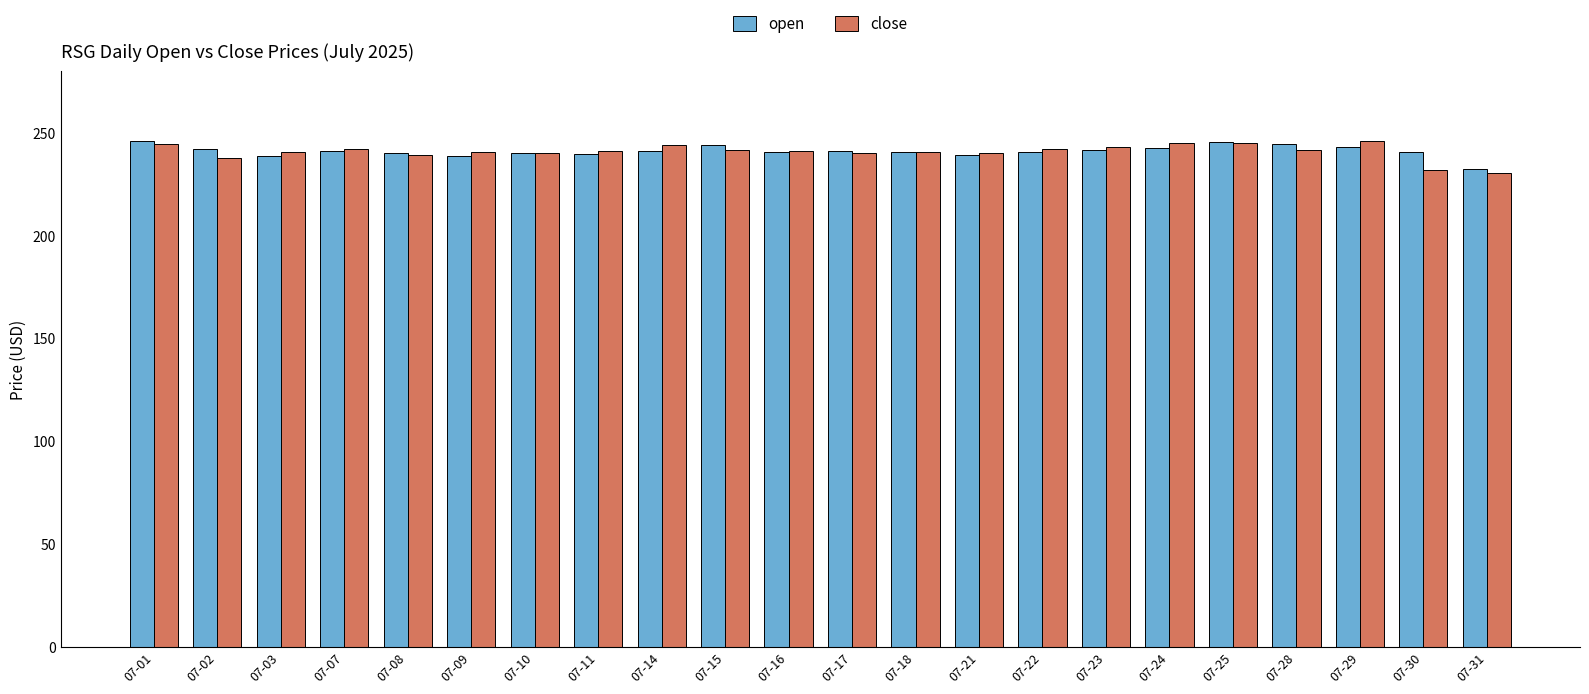

Is it true that close equals 362.8 at 07-25?

False